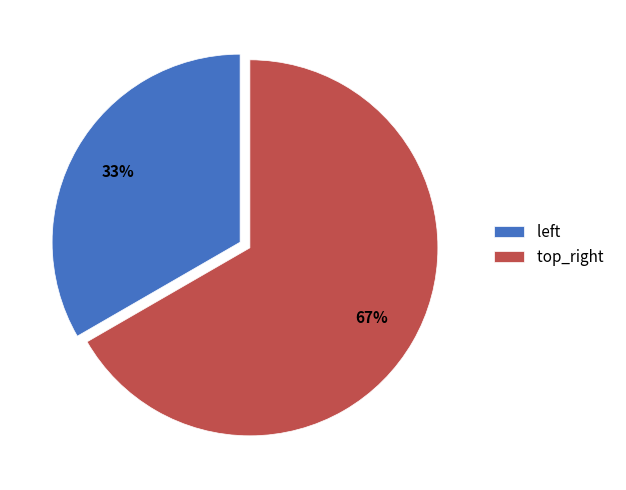

Which category accounts for the majority?

top_right